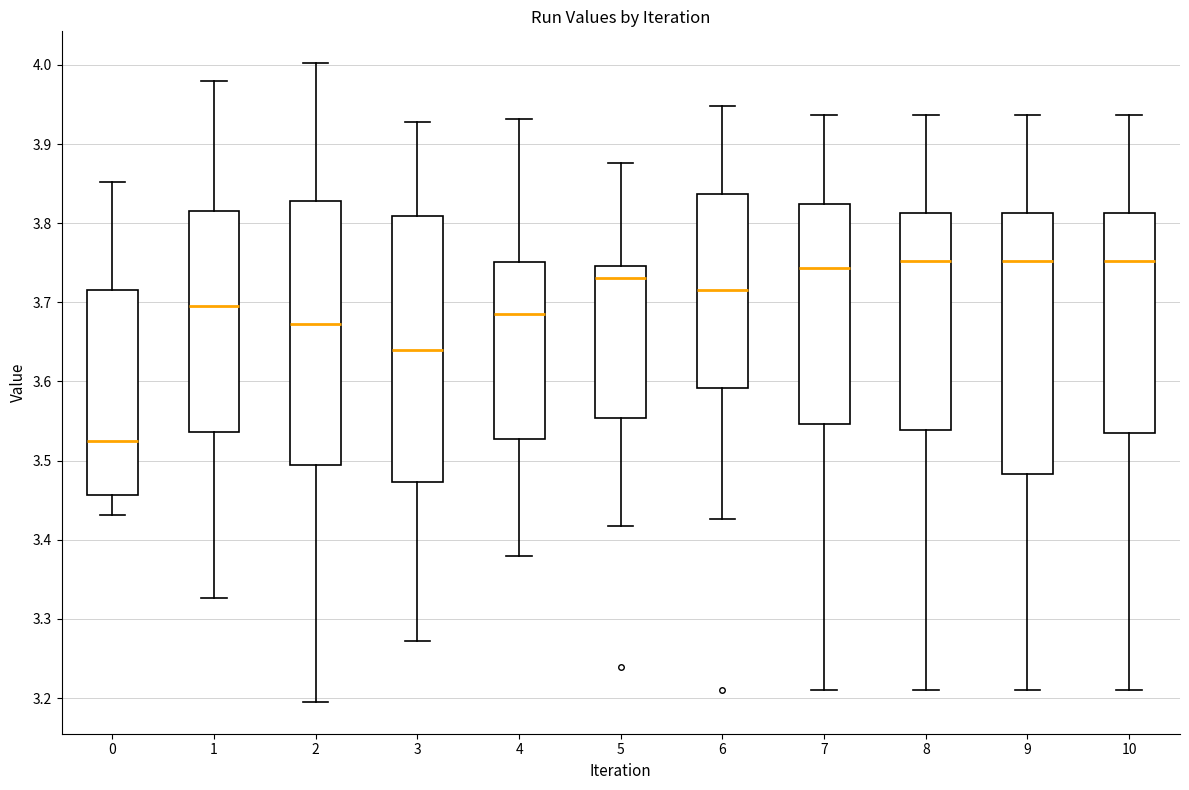

Where does the upper whisker of the box at x = 0 end on the y-axis? The values are not printed on the chart, so give them approximately, as read against the axis.

3.85